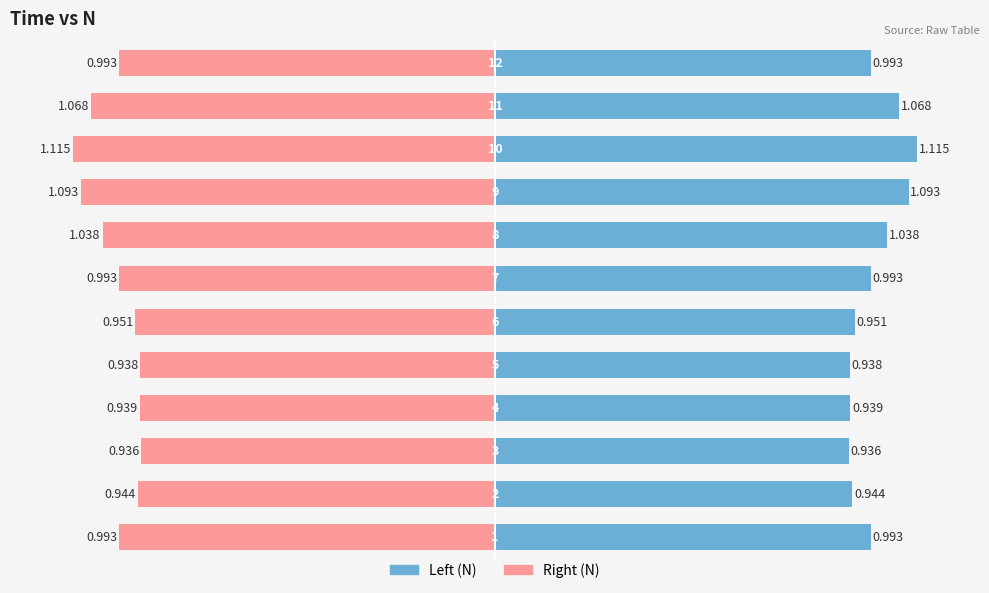

Rank the series by their maximum value, from highest to lowest.

Left, Right